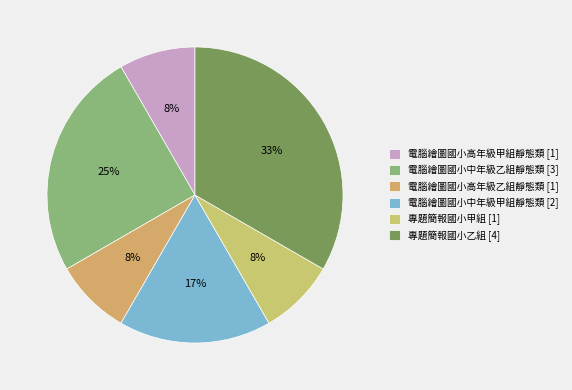

What portion of the pie excludes 電腦繪圖國小中年級甲組靜態類?

83.3%